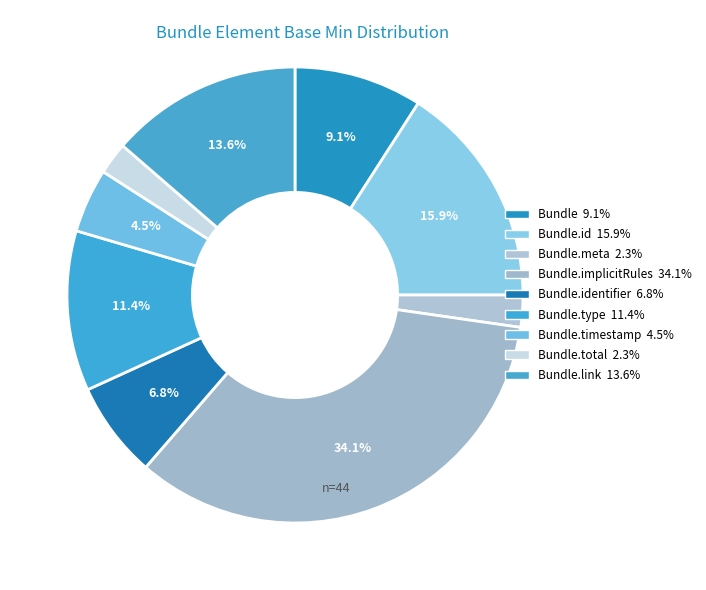

How many slices are in this pie chart?

9